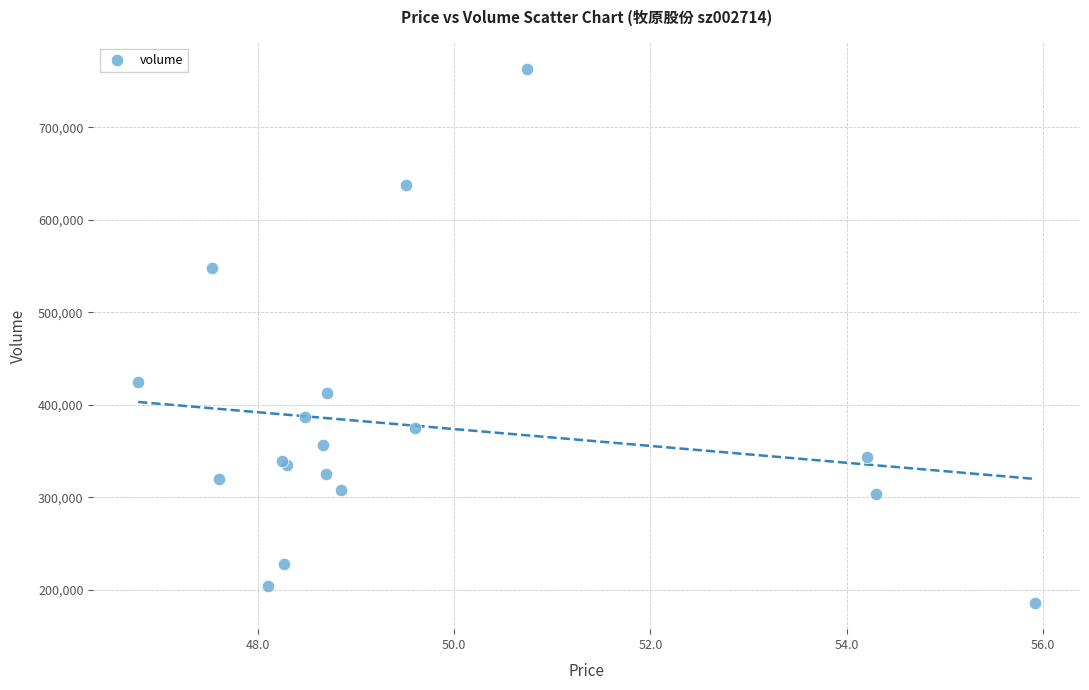

What Y value in the scatter plot is closest to 474512?

424859